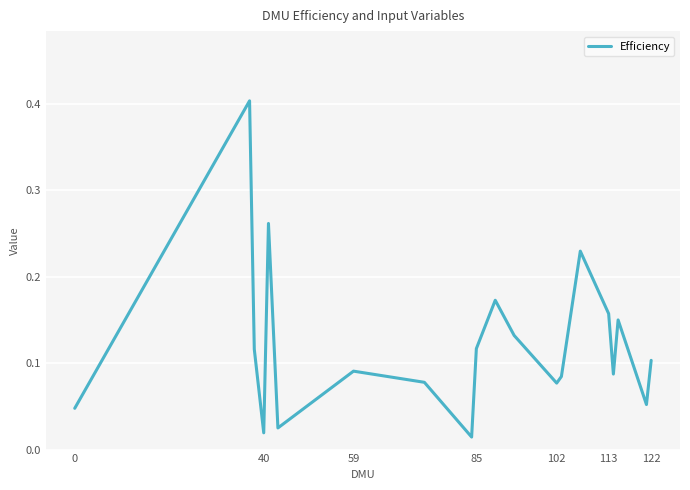

How many categories are shown in the chart?

20